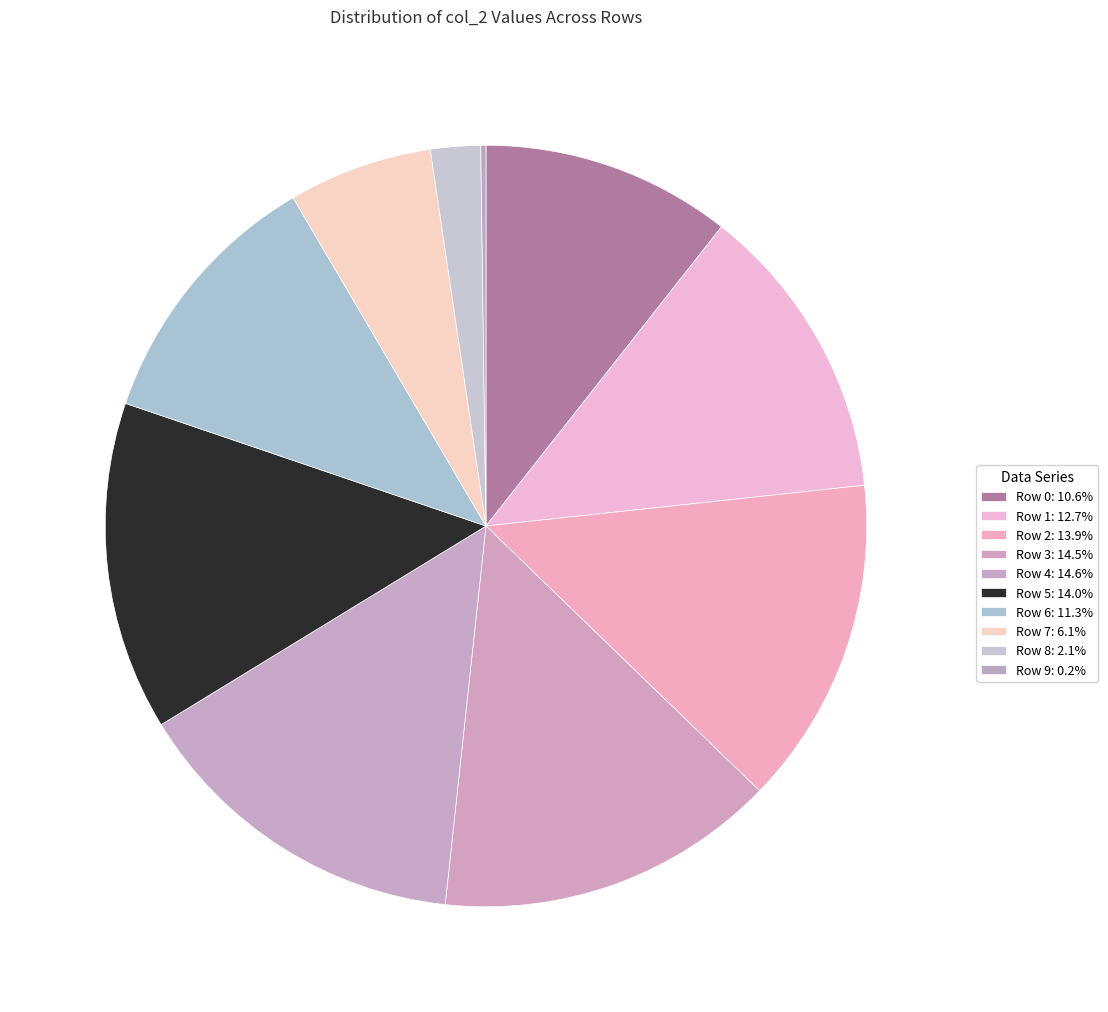

Which slice is the largest?

Row 4